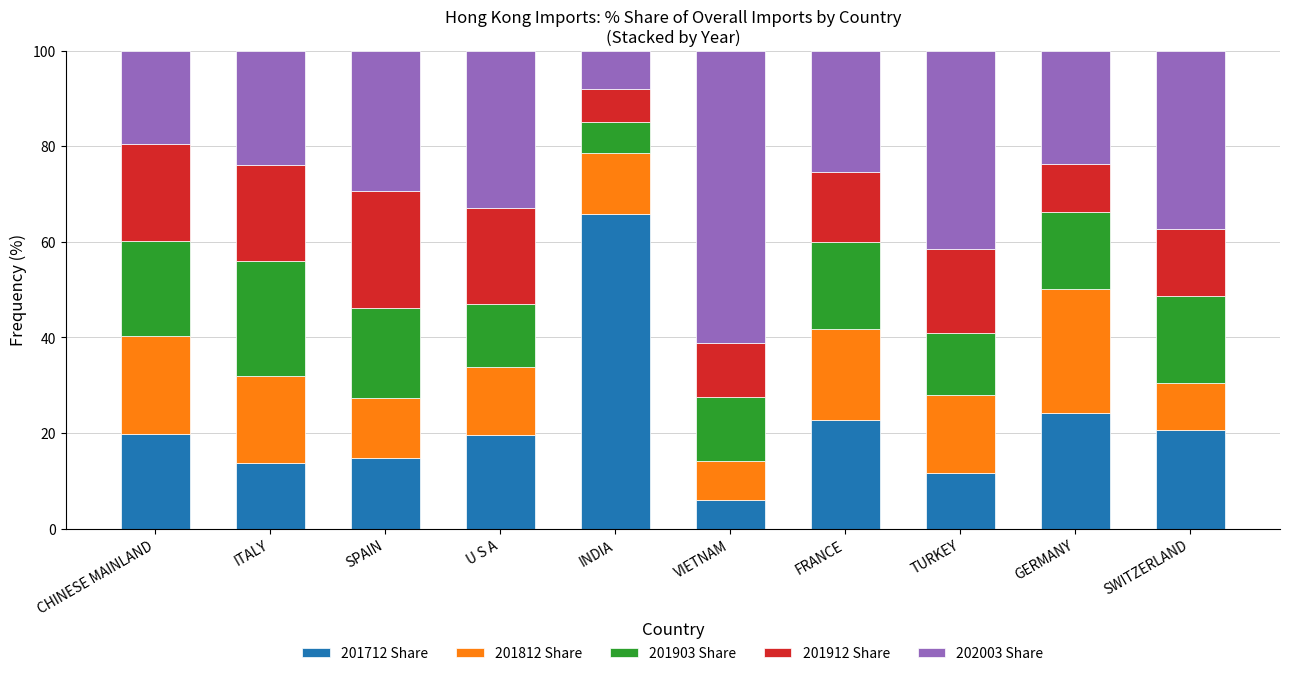

Which category has the highest value in the 201712 Share series?

INDIA